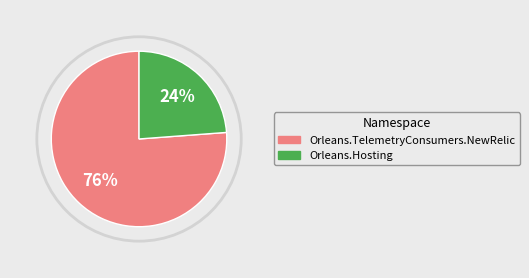

Is Orleans.Hosting the majority of the pie?

No